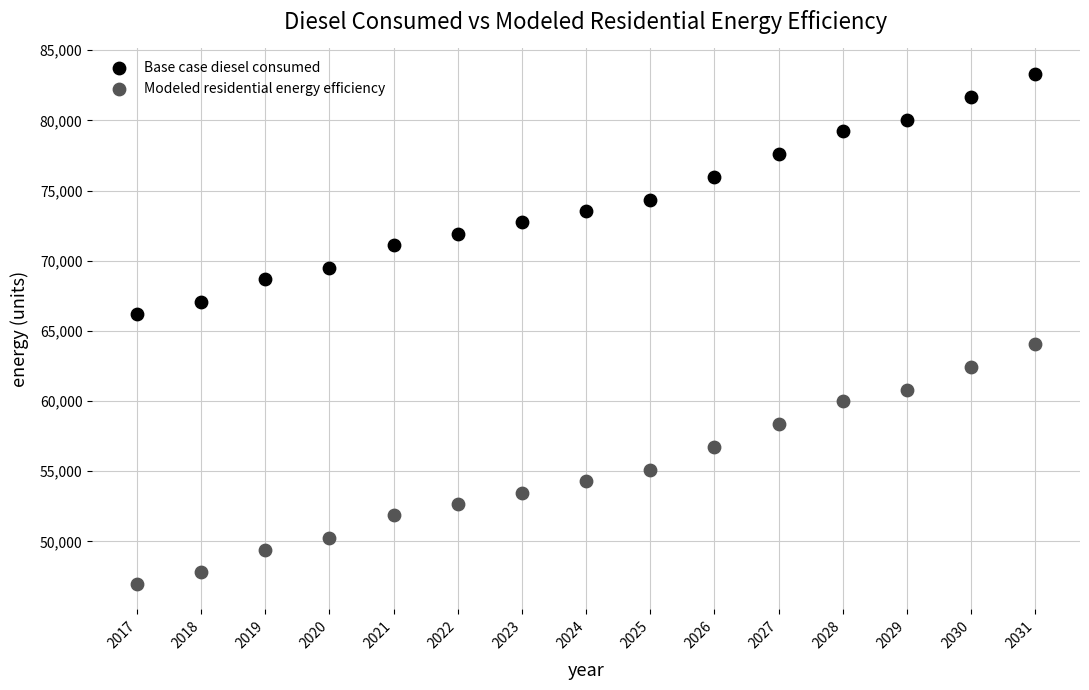

Which series reaches the maximum Y coordinate?

Base case diesel consumed